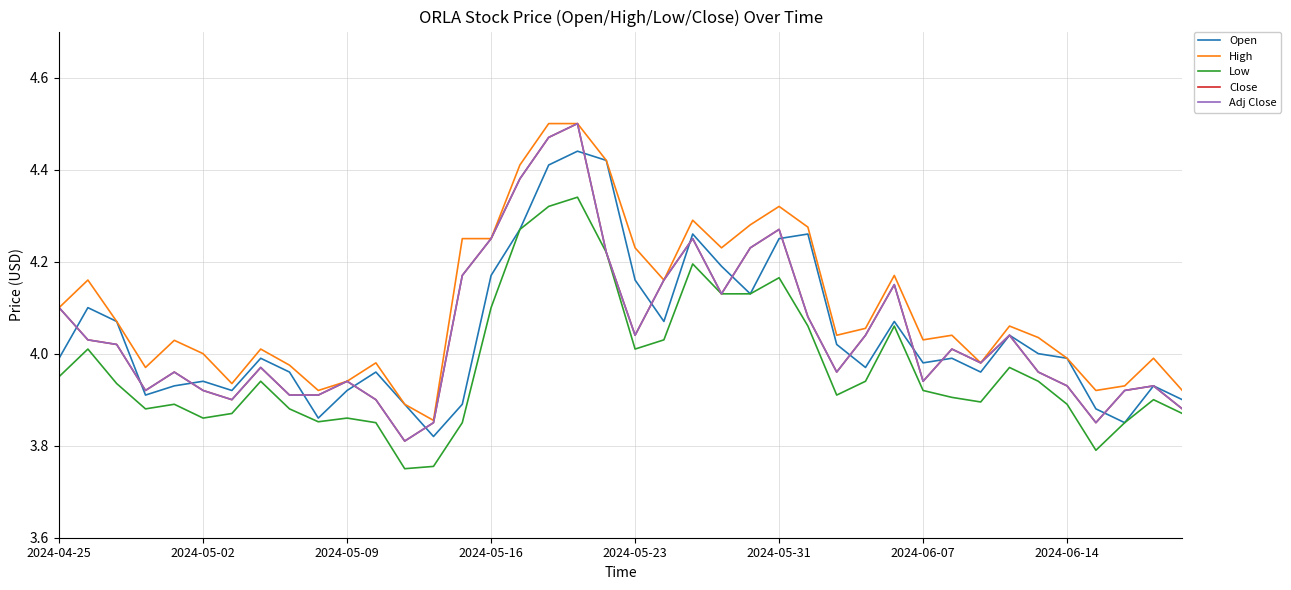

Does the chart have visible grid lines?

Yes